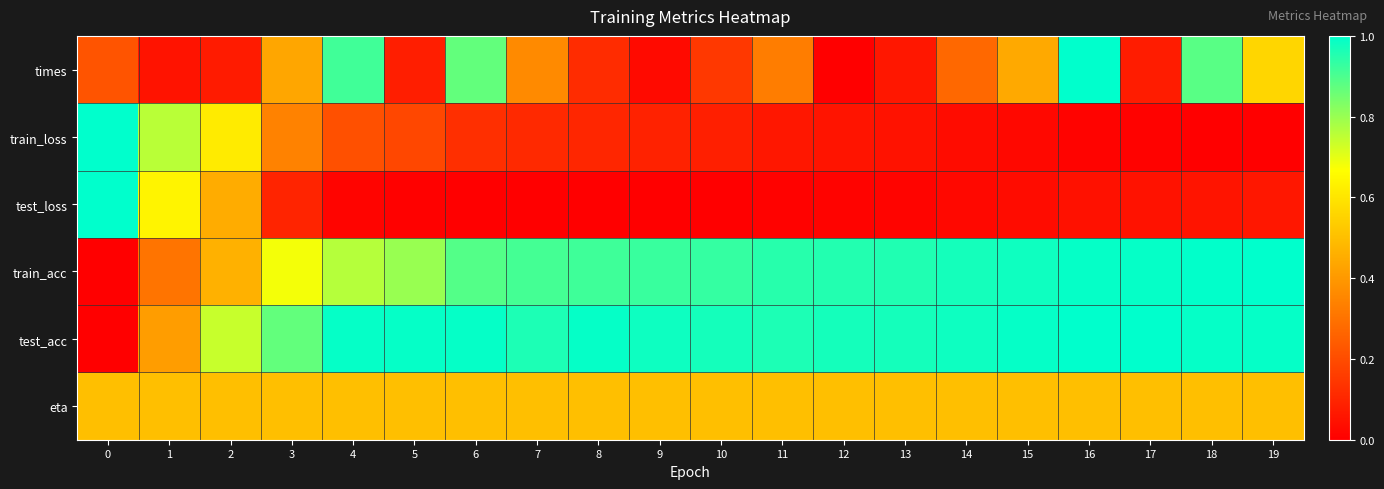

Reading left to right, list all the values displayed in this chart.

times: 0=0.2	1=0.1	2=0.1	3=0.4	4=0.9	5=0.1	6=0.9	7=0.4	8=0.1	9=0.0	10=0.1	11=0.3	12=0.0	13=0.1	14=0.3	15=0.4	16=1.0	17=0.1	18=0.9	19=0.6
train_loss: 0=1.0	1=0.8	2=0.6	3=0.3	4=0.2	5=0.2	6=0.1	7=0.1	8=0.1	9=0.1	10=0.1	11=0.1	12=0.1	13=0.1	14=0.0	15=0.0	16=0.0	17=0.0	18=0.0	19=0.0
test_loss: 0=1.0	1=0.6	2=0.4	3=0.1	4=0.0	5=0.0	6=0.0	7=0.0	8=0.0	9=0.0	10=0.0	11=0.0	12=0.0	13=0.0	14=0.0	15=0.0	16=0.0	17=0.0	18=0.1	19=0.1
train_acc: 0=0.0	1=0.3	2=0.5	3=0.7	4=0.8	5=0.8	6=0.9	7=0.9	8=0.9	9=0.9	10=0.9	11=0.9	12=1.0	13=1.0	14=1.0	15=1.0	16=1.0	17=1.0	18=1.0	19=1.0
test_acc: 0=0.0	1=0.4	2=0.7	3=0.9	4=1.0	5=1.0	6=1.0	7=1.0	8=1.0	9=1.0	10=1.0	11=1.0	12=1.0	13=1.0	14=1.0	15=1.0	16=1.0	17=1.0	18=1.0	19=1.0
eta: 0=0.5	1=0.5	2=0.5	3=0.5	4=0.5	5=0.5	6=0.5	7=0.5	8=0.5	9=0.5	10=0.5	11=0.5	12=0.5	13=0.5	14=0.5	15=0.5	16=0.5	17=0.5	18=0.5	19=0.5